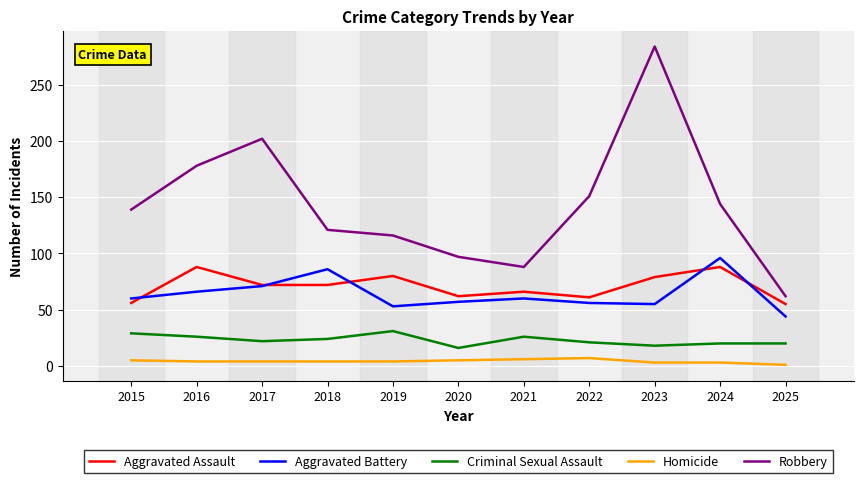

Read the Aggravated Assault value at 2015, to the nearest 5.

55